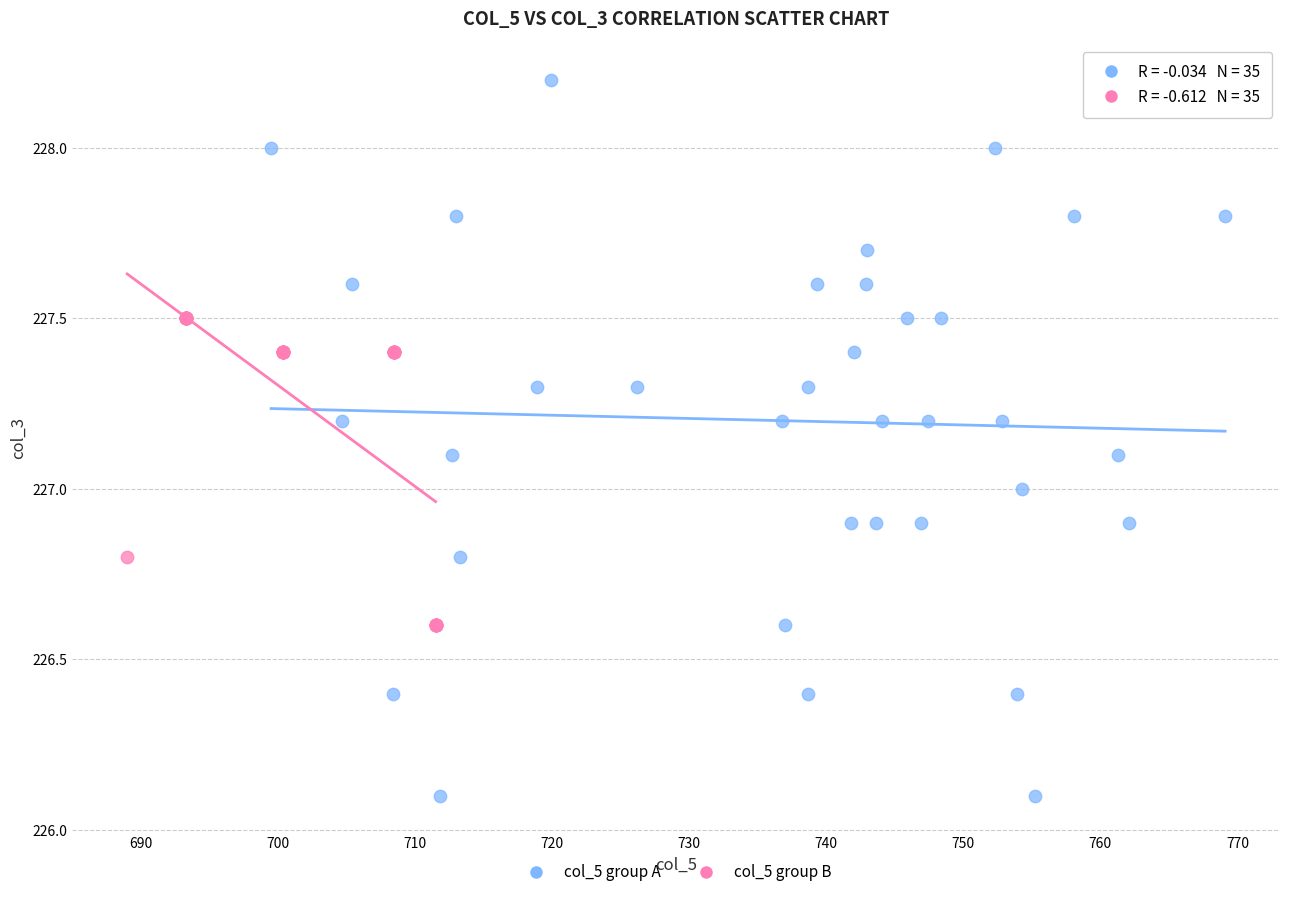

What are all the series names shown in the legend?

col_5 group A, col_5 group B